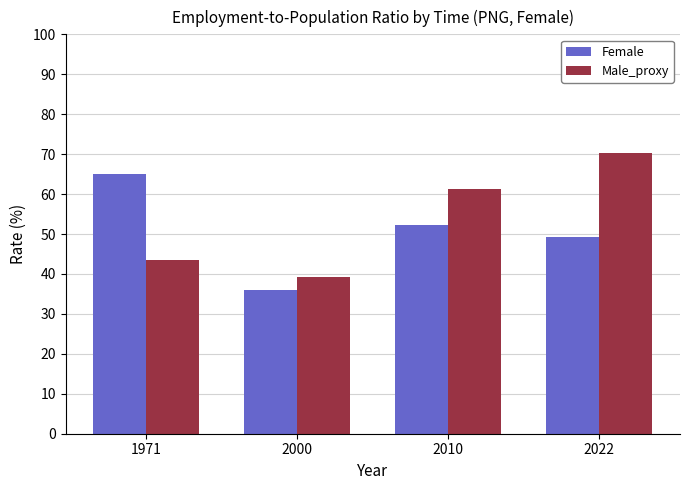

Is it true that Female equals 35.9 at 2000?

True